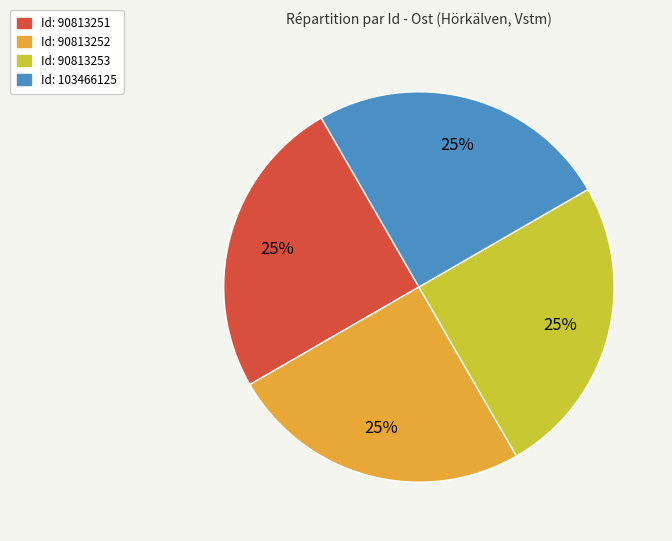

Count the number of slices in the pie.

4